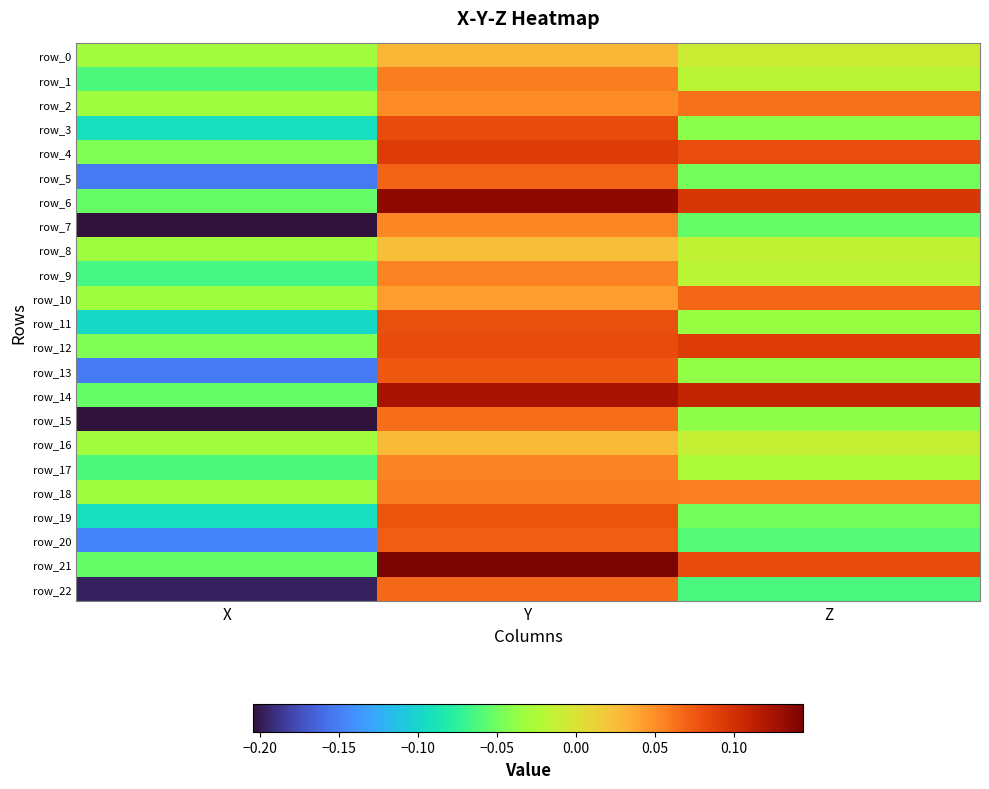

What is the minimum value shown in the chart?

-0.2